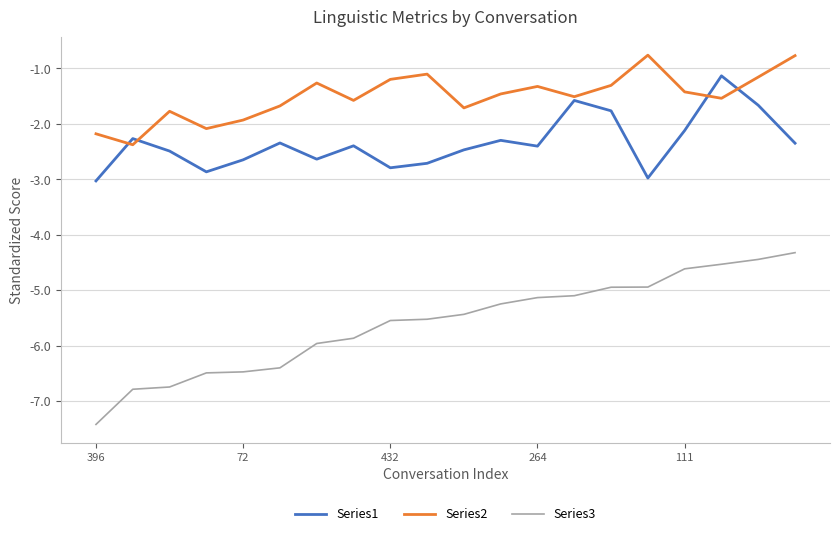

List the series in order of their peak value, lowest first.

Series3, Series1, Series2